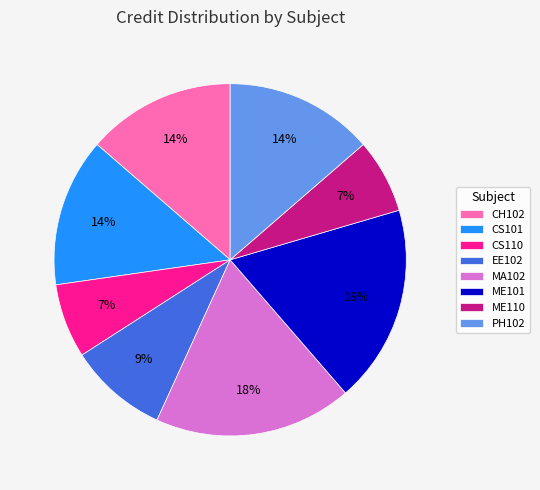

Approximately how many times larger is the value at CH102 compared to ME110?

2.0